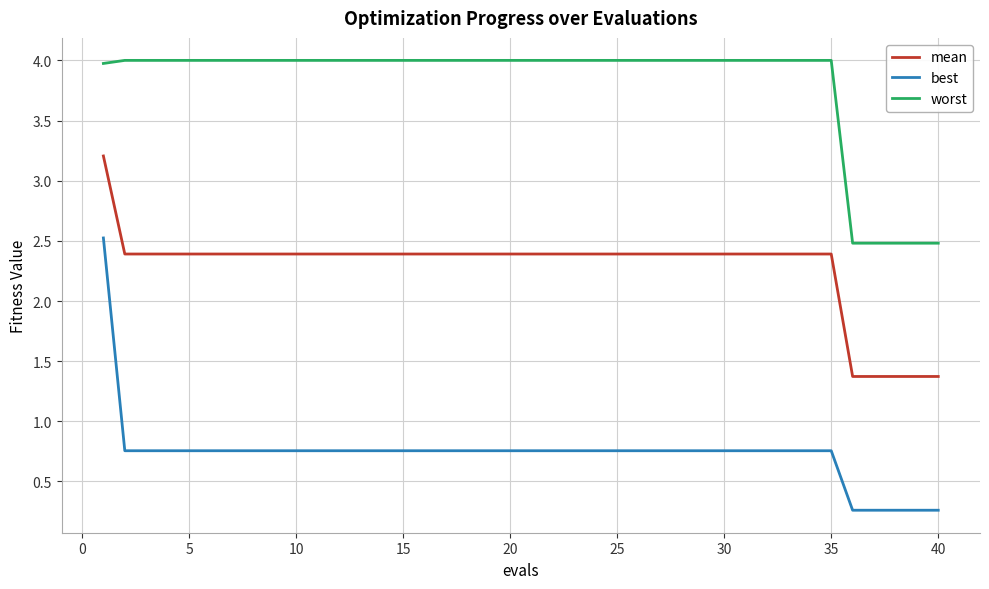

What is the smallest value displayed?

0.3